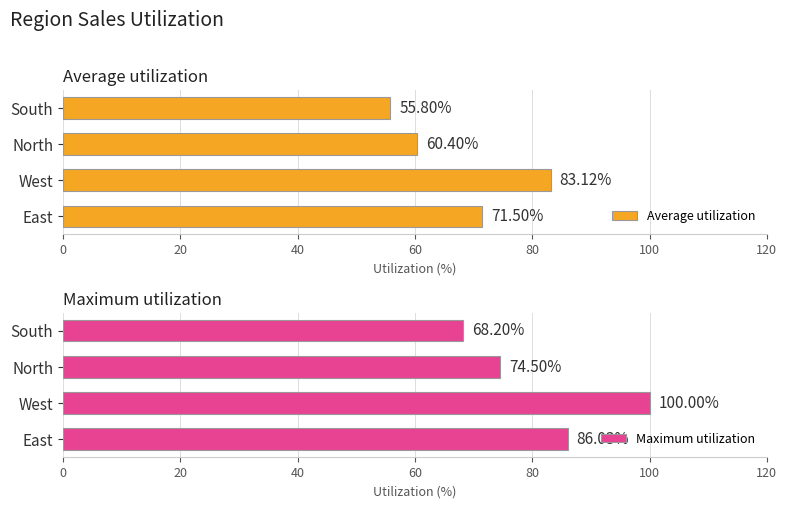

Reading right to left, what are all the values shown in this chart?

Average utilization: 55.8	60.4	83.1	71.5
Maximum utilization: 68.2	74.5	100.0	86.0